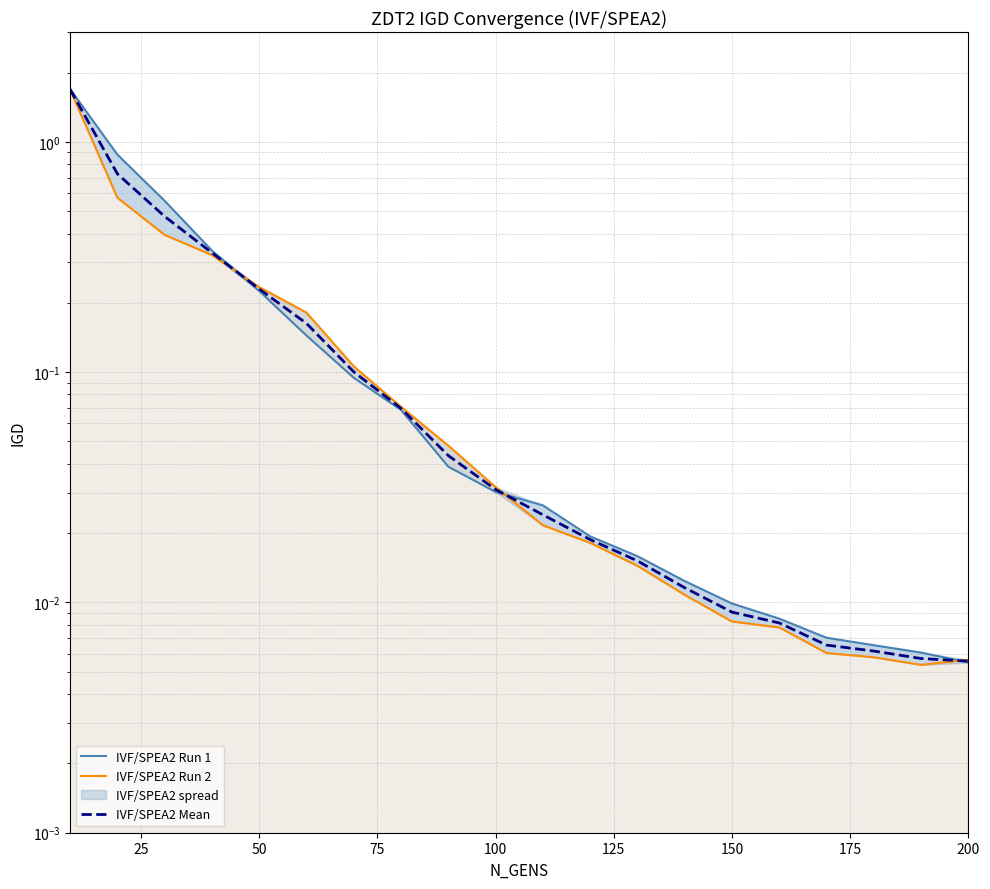

True or false: IVF/SPEA2 Mean has a value of 0.0 at 11.

False